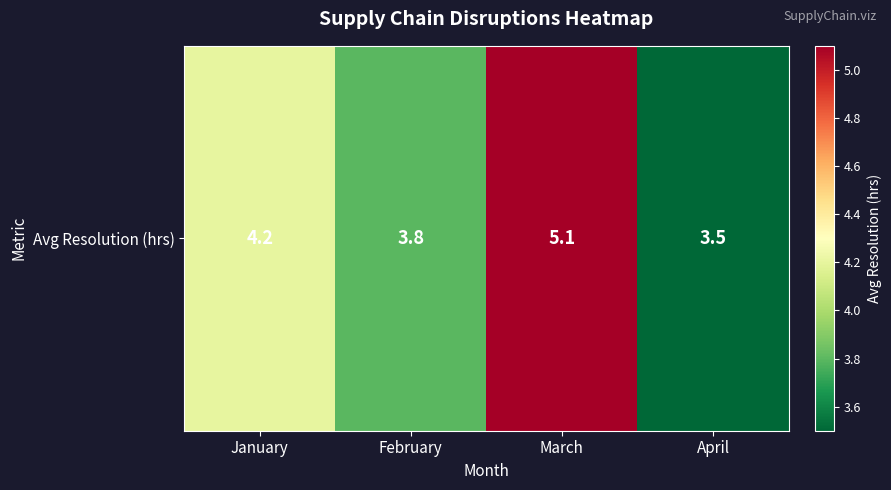

Rank the categories by value from lowest to highest.

April, February, January, March